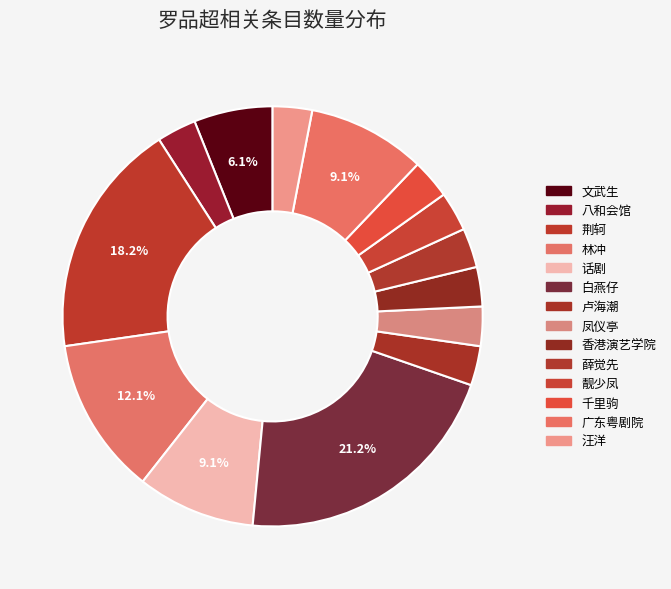

True or false: 千里驹 accounts for 3% of the total.

True